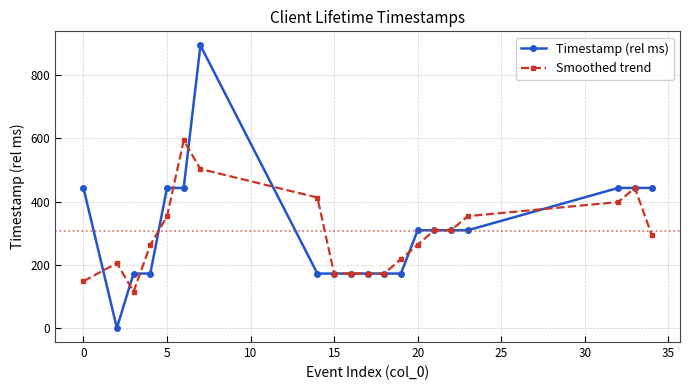

Which series has the largest range (max minus min)?

Timestamp (rel ms)